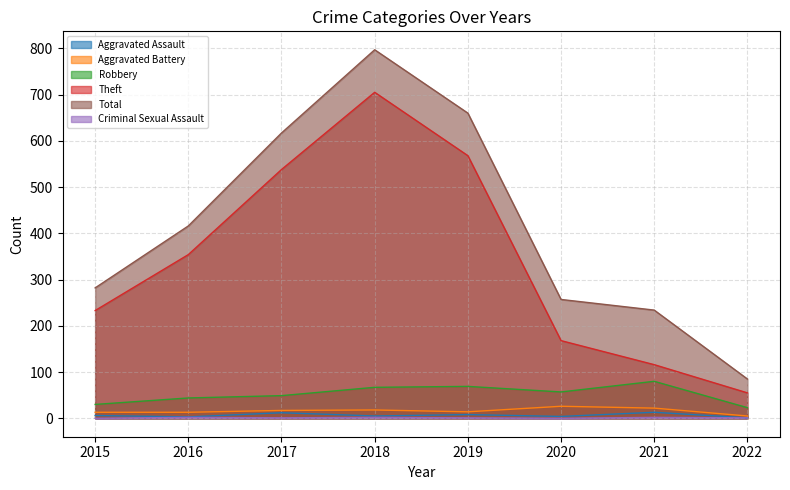

Which series has the largest total across all categories?

Total